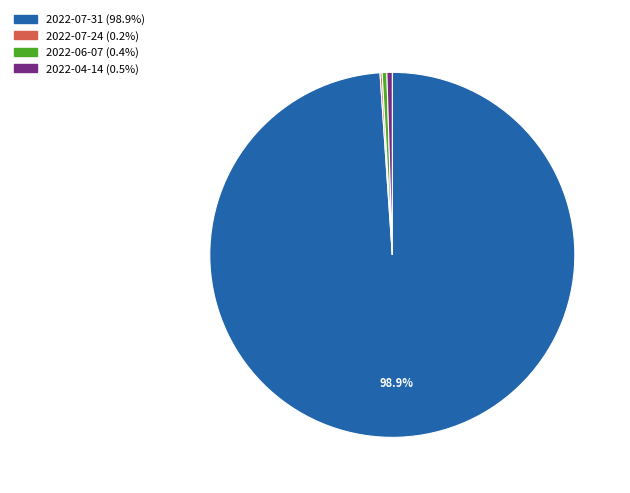

Which category accounts for the majority?

2022-07-31